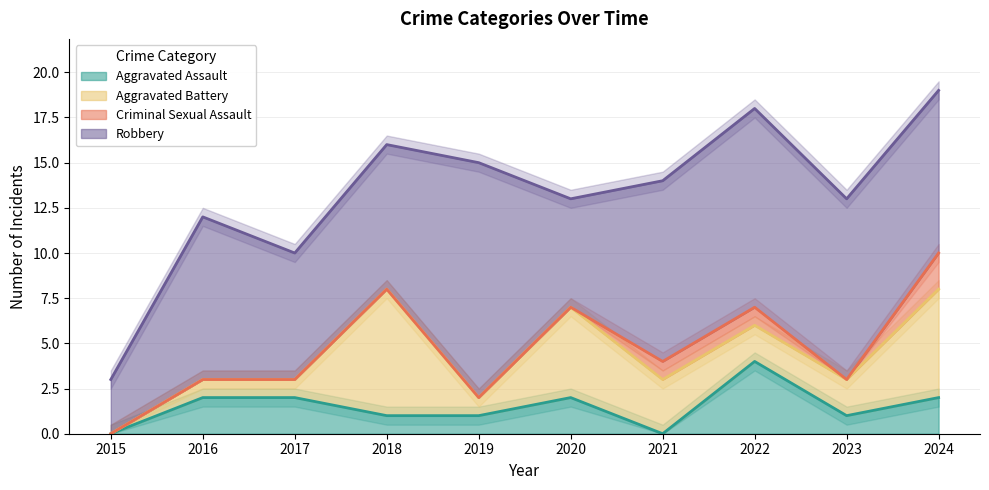

True or false: Robbery and Criminal Sexual Assault cross at least once.

False